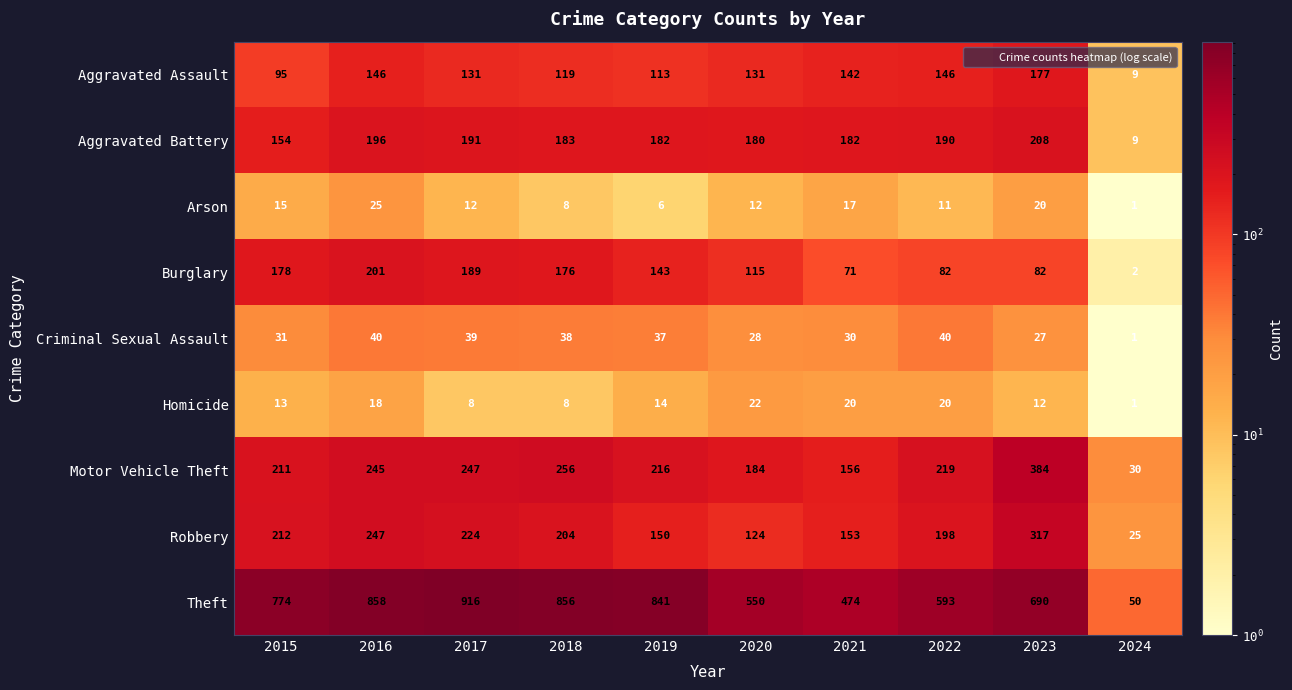

Rank the categories by Theft value from highest to lowest.

2017, 2016, 2018, 2019, 2015, 2023, 2022, 2020, 2021, 2024